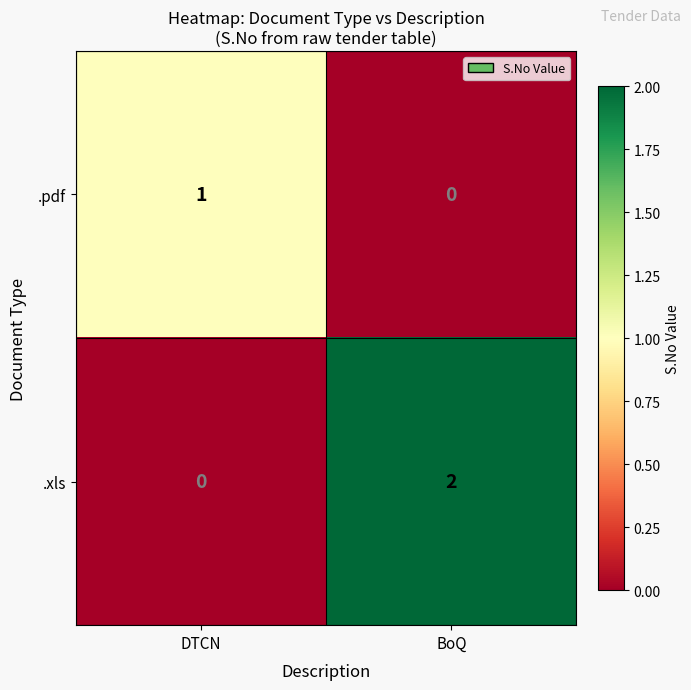

Reading right to left, what are all the values shown in this chart?

.pdf: BoQ=0	DTCN=1
.xls: BoQ=2	DTCN=0